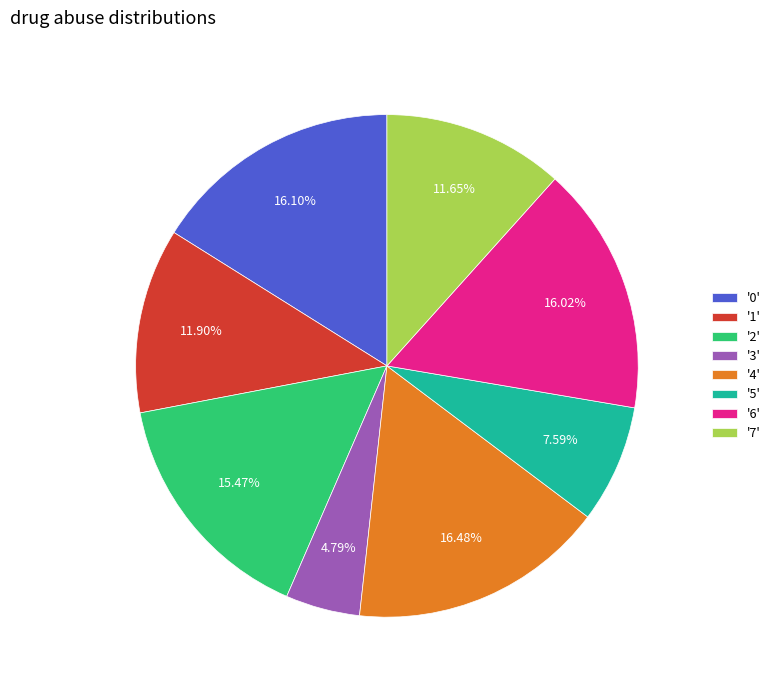

Does '4' represent more than half of the total?

No